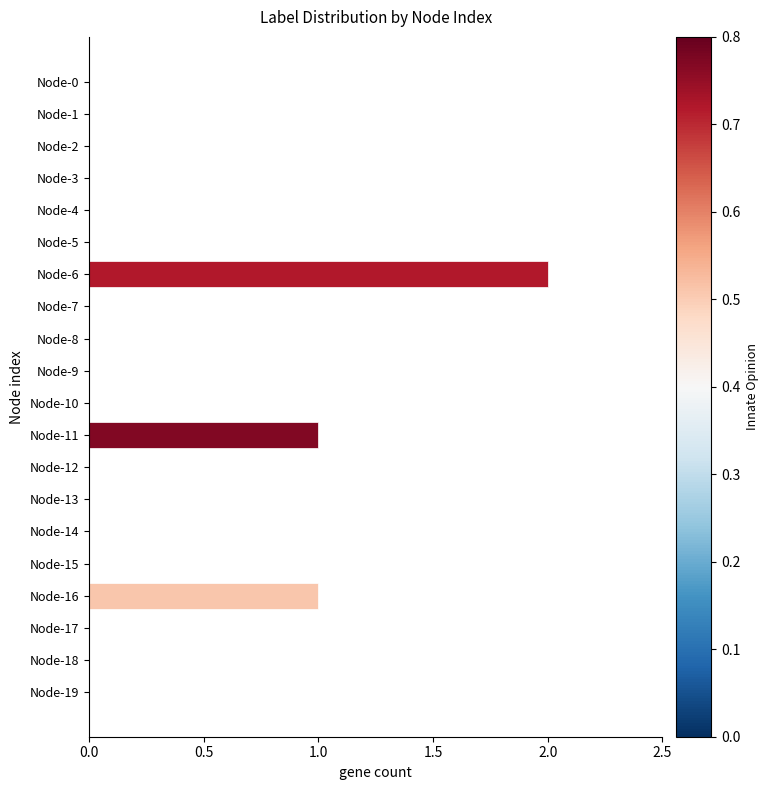

Which category has the highest value across all series?

Node-6